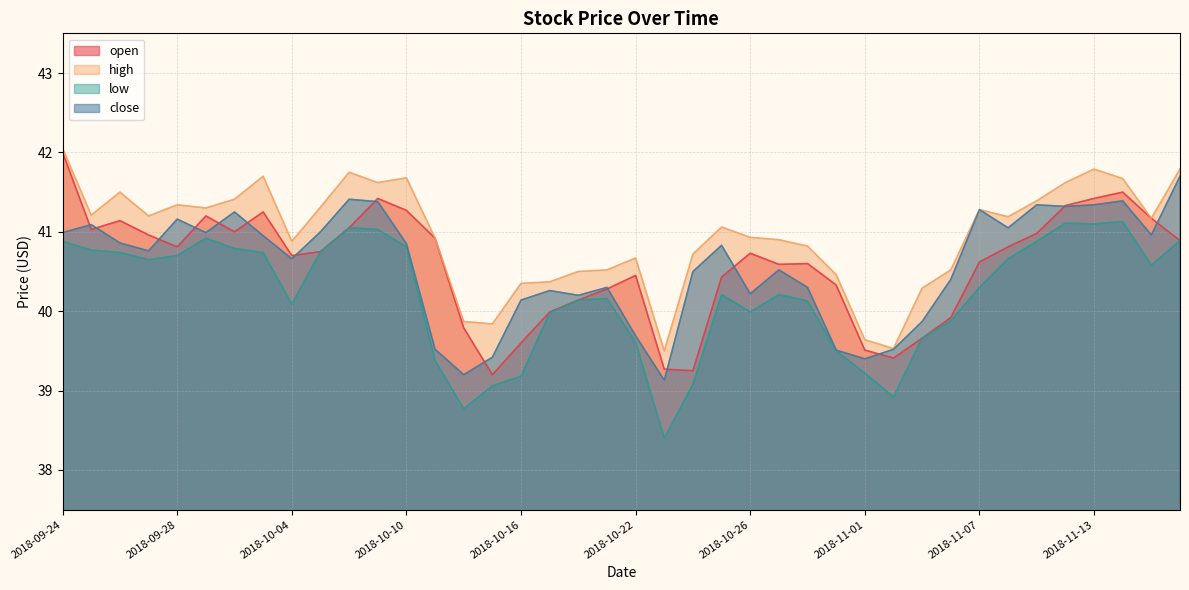

At which label does low first exceed 40?

2018-09-24